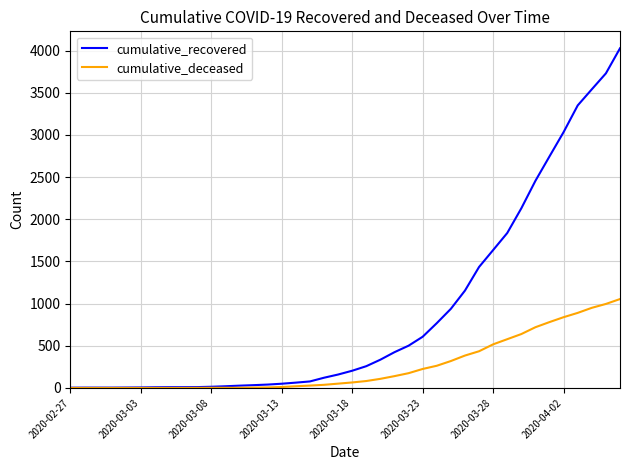

Which series has the largest range (max minus min)?

cumulative_recovered